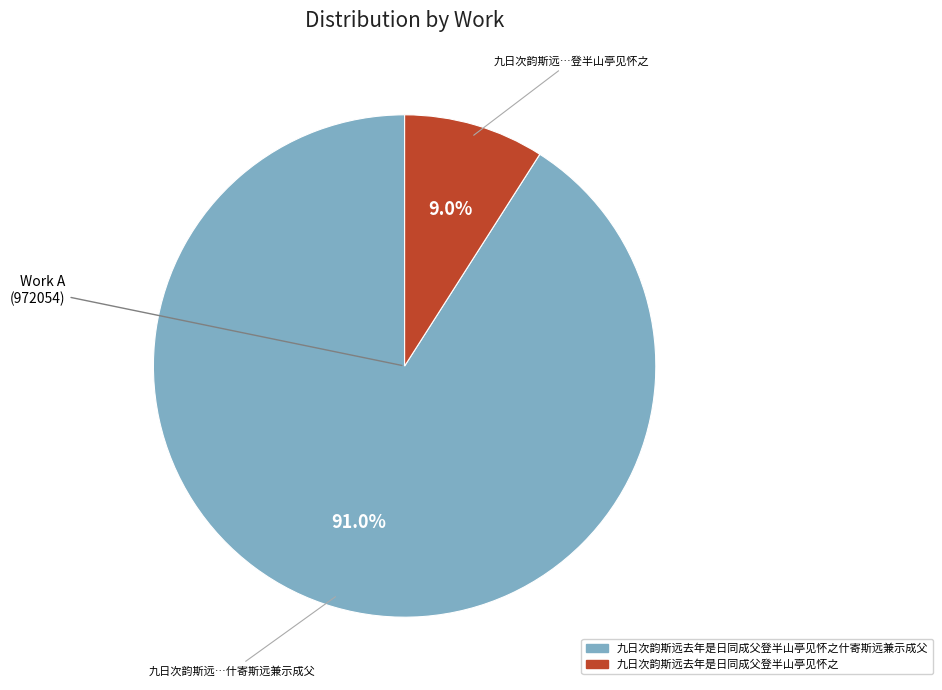

Does any single category account for the majority?

Yes